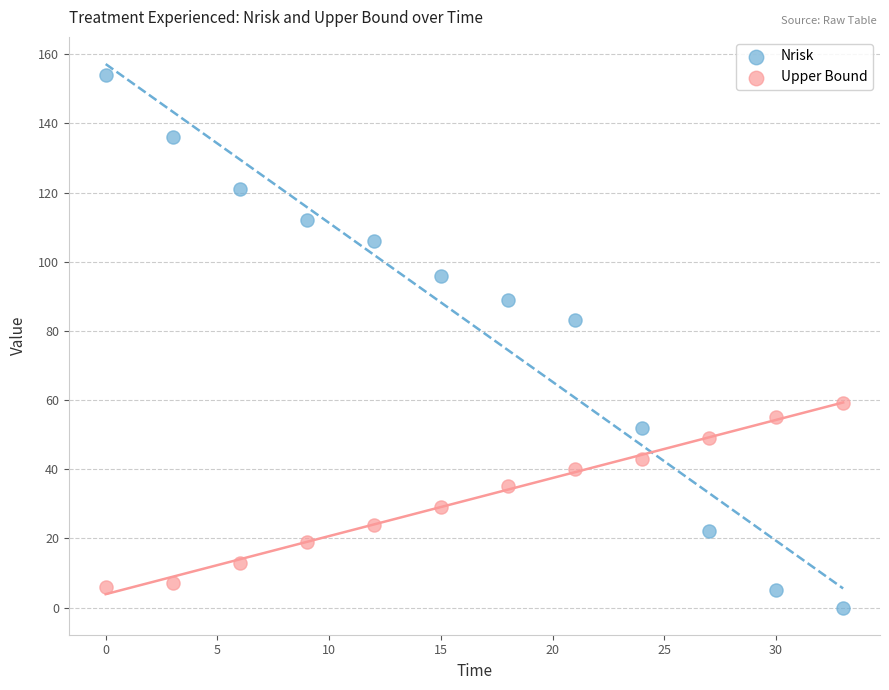

Which series has the largest Y range (max minus min)?

Nrisk